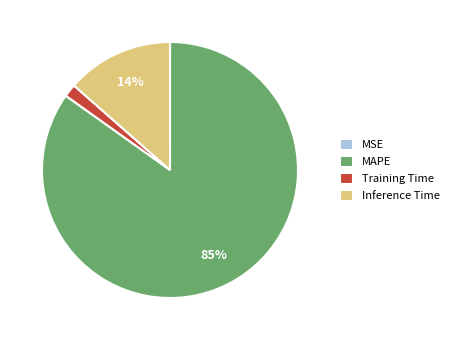

Do MAPE and Training Time together represent more than half of the pie?

Yes